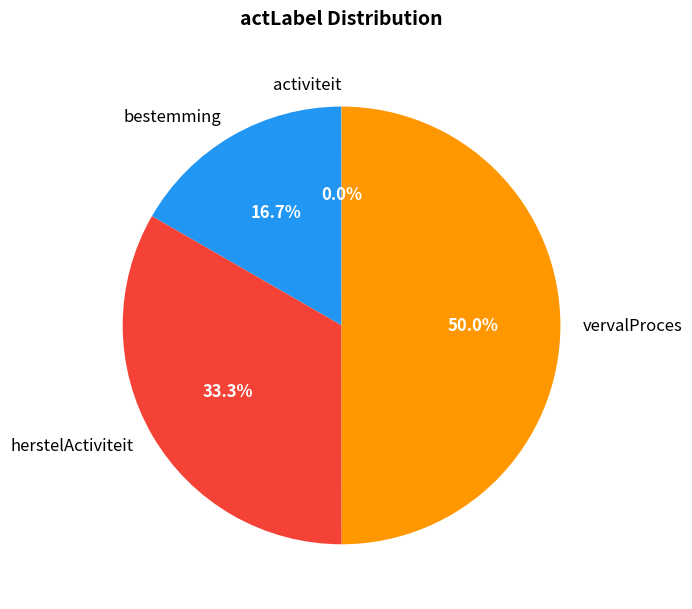

To the nearest percent, what is the difference between the largest and smallest slice percentages?

50%